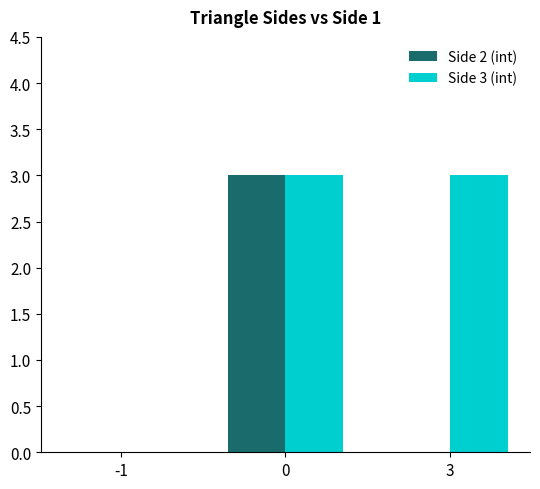

Which series changed the most between -1 and 3?

Side 3 (int)